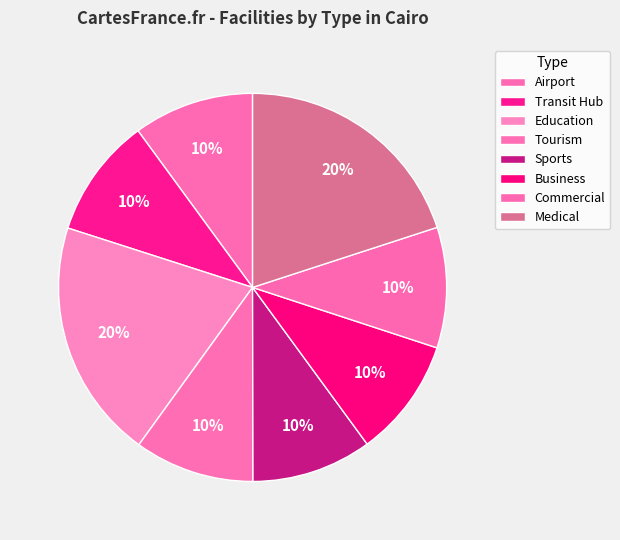

Rank the categories by value from lowest to highest.

Business, Tourism, Transit Hub, Sports, Commercial, Airport, Education, Medical